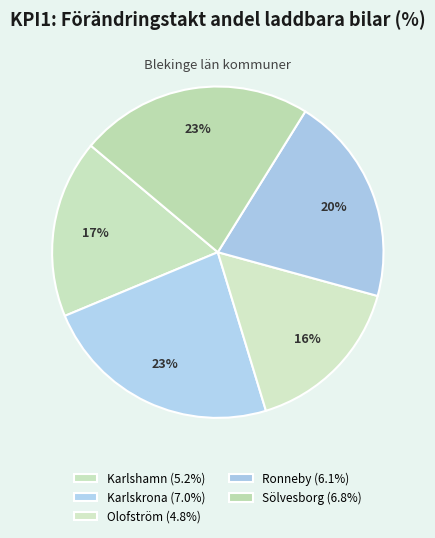

How many segments does this pie chart have?

5